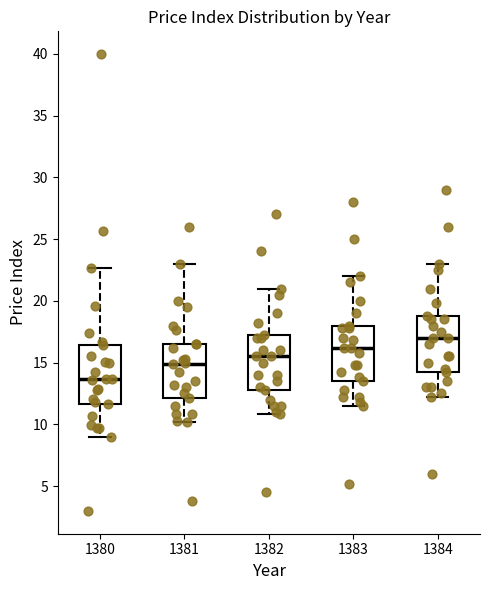

Reading left to right, transcribe this box plot: for each box, give where its median line is, the range the box spans, and where its two whiskers end, as read against the y-axis. The values are not printed on the chart, so give them approximately, as read against the axis.

1380: median 13.5, box 11.5 to 16.5, whiskers 9.0 to 22.5
1381: median 15.0, box 12.0 to 16.5, whiskers 10.0 to 23.0
1382: median 15.5, box 13.0 to 17.0, whiskers 11.0 to 21.0
1383: median 16.0, box 13.5 to 18.0, whiskers 11.5 to 22.0
1384: median 17.0, box 14.0 to 19.0, whiskers 12.0 to 23.0